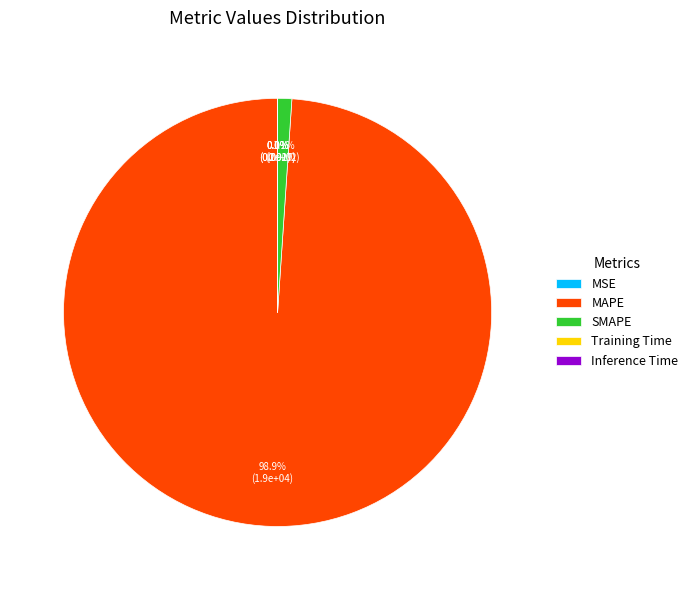

Which slice represents more than half of the pie?

MAPE